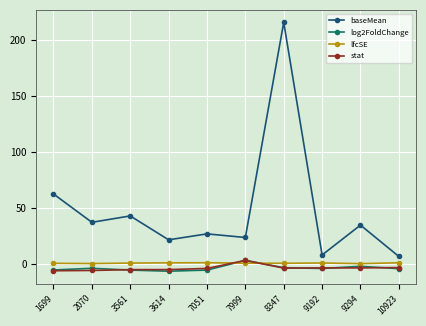

Which category has the highest value across all series?

8347